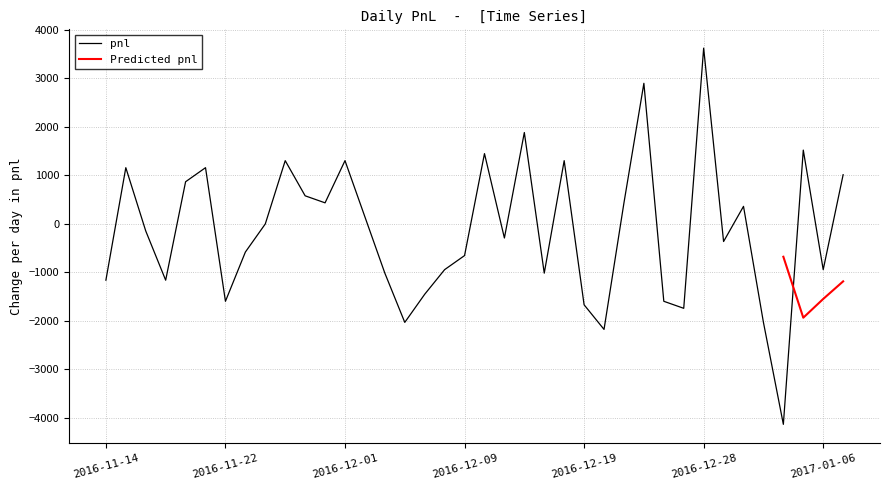

Where is the data nearest to the value -253?

2016-12-13